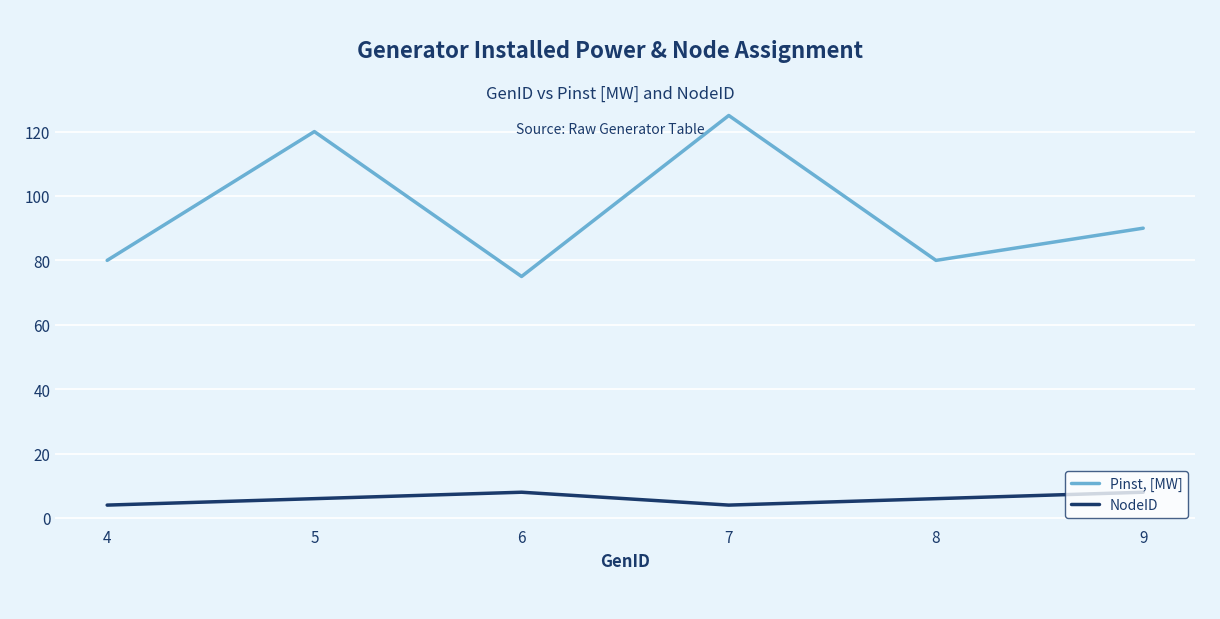

True or false: Pinst, [MW] and NodeID cross at least once.

False